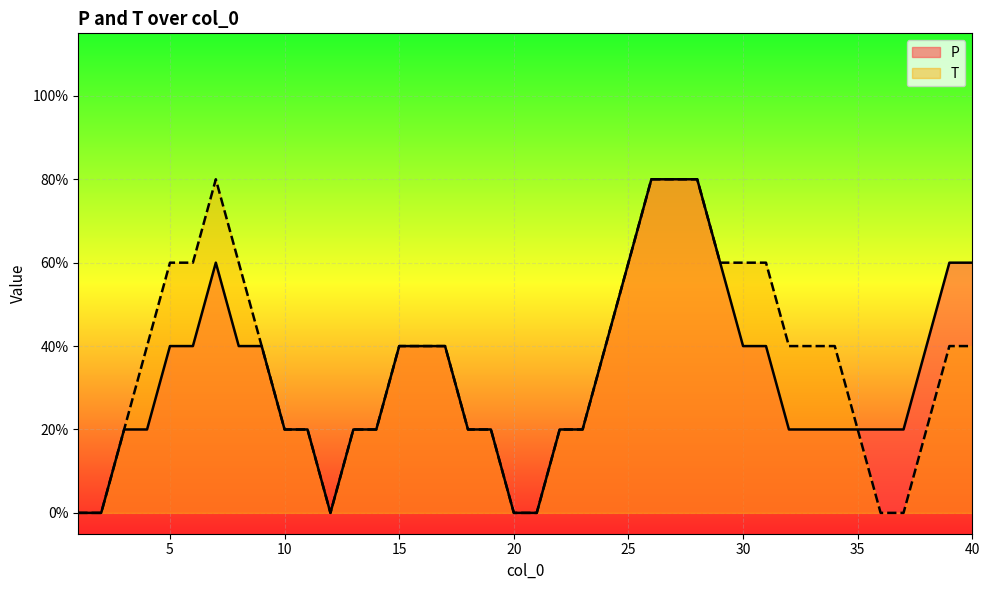

Which series has the largest range (max minus min)?

P